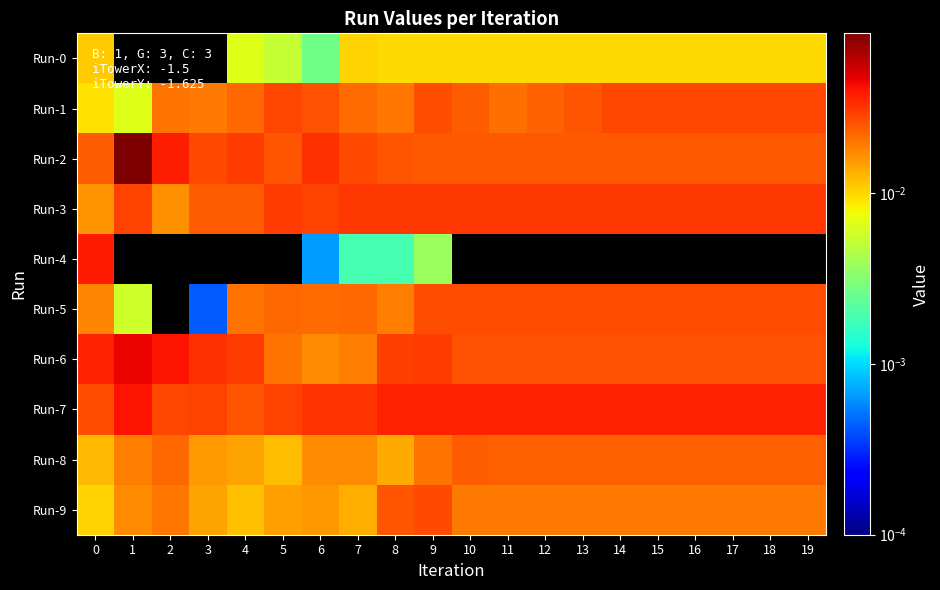

Reading left to right, extract all data points from this chart.

Run-0: 0=0.0	1=0.0	2=0.0	3=0.0	4=0.0	5=0.0	6=0.0	7=0.0	8=0.0	9=0.0	10=0.0	11=0.0	12=0.0	13=0.0	14=0.0	15=0.0	16=0.0	17=0.0	18=0.0	19=0.0
Run-1: 0=0.0	1=0.0	2=0.0	3=0.0	4=0.0	5=0.0	6=0.0	7=0.0	8=0.0	9=0.0	10=0.0	11=0.0	12=0.0	13=0.0	14=0.0	15=0.0	16=0.0	17=0.0	18=0.0	19=0.0
Run-2: 0=0.0	1=0.1	2=0.0	3=0.0	4=0.0	5=0.0	6=0.0	7=0.0	8=0.0	9=0.0	10=0.0	11=0.0	12=0.0	13=0.0	14=0.0	15=0.0	16=0.0	17=0.0	18=0.0	19=0.0
Run-3: 0=0.0	1=0.0	2=0.0	3=0.0	4=0.0	5=0.0	6=0.0	7=0.0	8=0.0	9=0.0	10=0.0	11=0.0	12=0.0	13=0.0	14=0.0	15=0.0	16=0.0	17=0.0	18=0.0	19=0.0
Run-4: 0=0.0	1=0.0	2=0.0	3=0.0	4=0.0	5=0.0	6=0.0	7=0.0	8=0.0	9=0.0	10=0.0	11=0.0	12=0.0	13=0.0	14=0.0	15=0.0	16=0.0	17=0.0	18=0.0	19=0.0
Run-5: 0=0.0	1=0.0	2=0.0	3=0.0	4=0.0	5=0.0	6=0.0	7=0.0	8=0.0	9=0.0	10=0.0	11=0.0	12=0.0	13=0.0	14=0.0	15=0.0	16=0.0	17=0.0	18=0.0	19=0.0
Run-6: 0=0.0	1=0.0	2=0.0	3=0.0	4=0.0	5=0.0	6=0.0	7=0.0	8=0.0	9=0.0	10=0.0	11=0.0	12=0.0	13=0.0	14=0.0	15=0.0	16=0.0	17=0.0	18=0.0	19=0.0
Run-7: 0=0.0	1=0.0	2=0.0	3=0.0	4=0.0	5=0.0	6=0.0	7=0.0	8=0.0	9=0.0	10=0.0	11=0.0	12=0.0	13=0.0	14=0.0	15=0.0	16=0.0	17=0.0	18=0.0	19=0.0
Run-8: 0=0.0	1=0.0	2=0.0	3=0.0	4=0.0	5=0.0	6=0.0	7=0.0	8=0.0	9=0.0	10=0.0	11=0.0	12=0.0	13=0.0	14=0.0	15=0.0	16=0.0	17=0.0	18=0.0	19=0.0
Run-9: 0=0.0	1=0.0	2=0.0	3=0.0	4=0.0	5=0.0	6=0.0	7=0.0	8=0.0	9=0.0	10=0.0	11=0.0	12=0.0	13=0.0	14=0.0	15=0.0	16=0.0	17=0.0	18=0.0	19=0.0